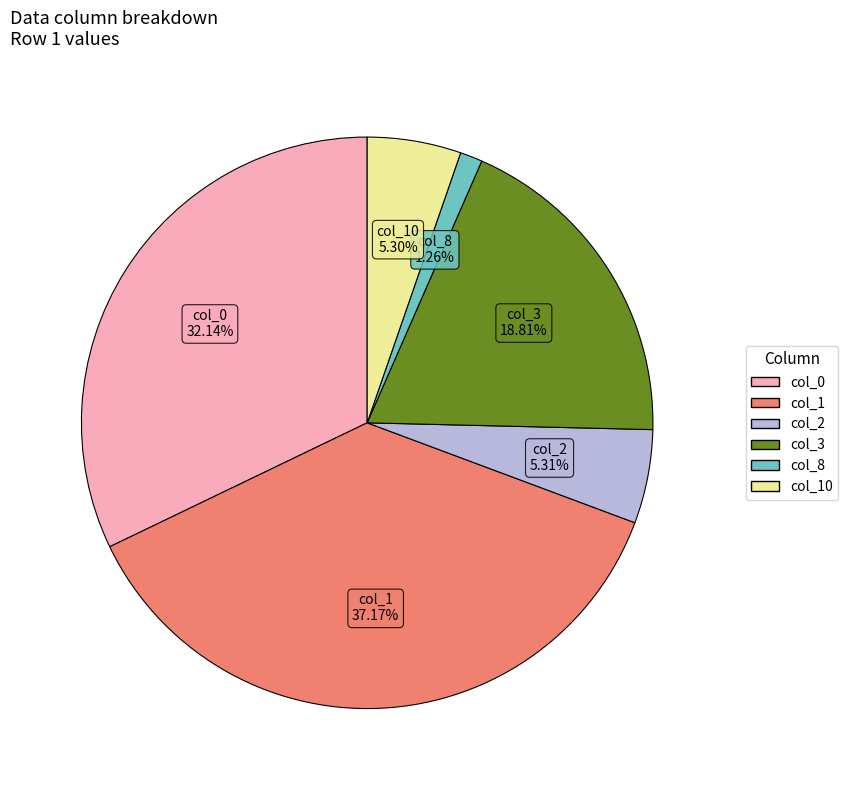

Is there a majority slice in this chart?

No